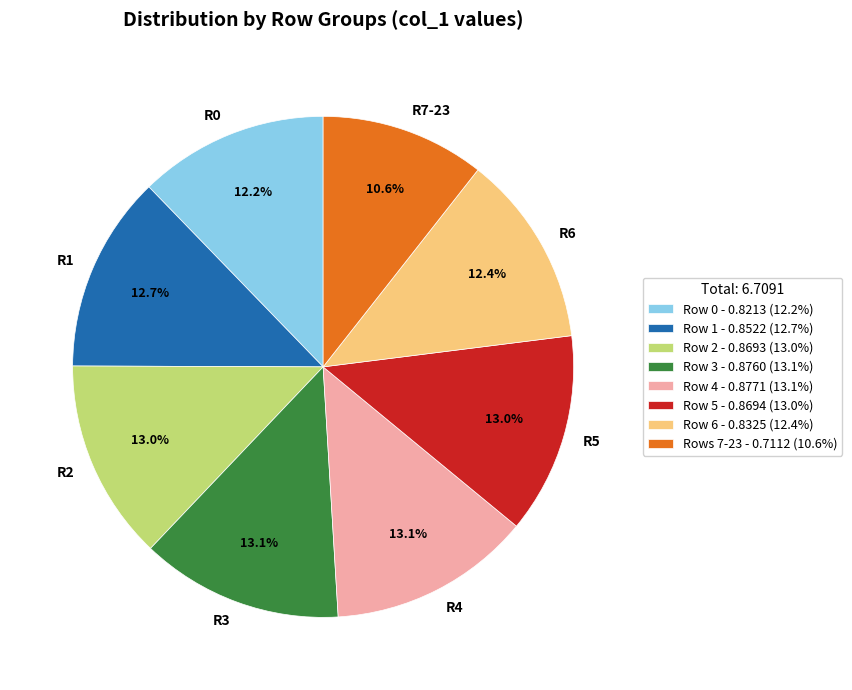

Does any single category account for the majority?

No